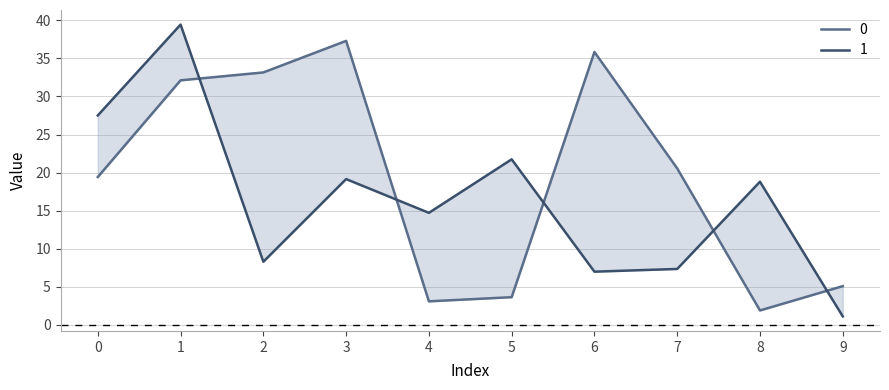

The value of 0 at 3 is 37.3. True or false?

True